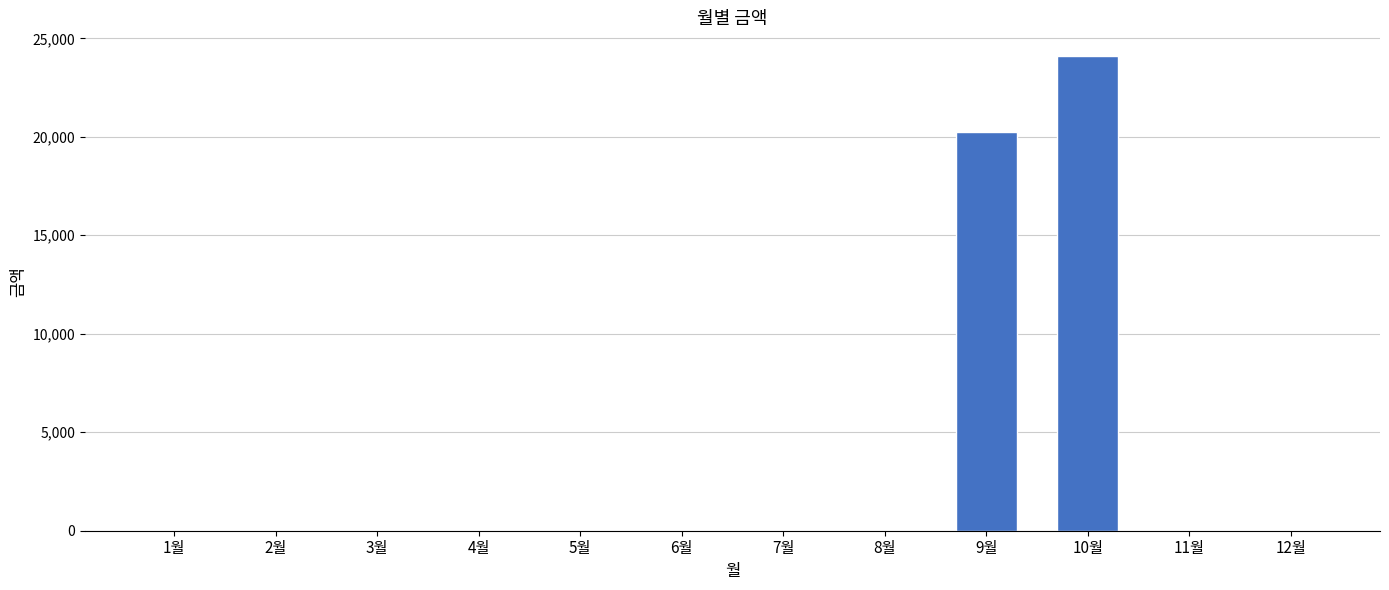

Is it true that the value at 5월 is -11616?

False